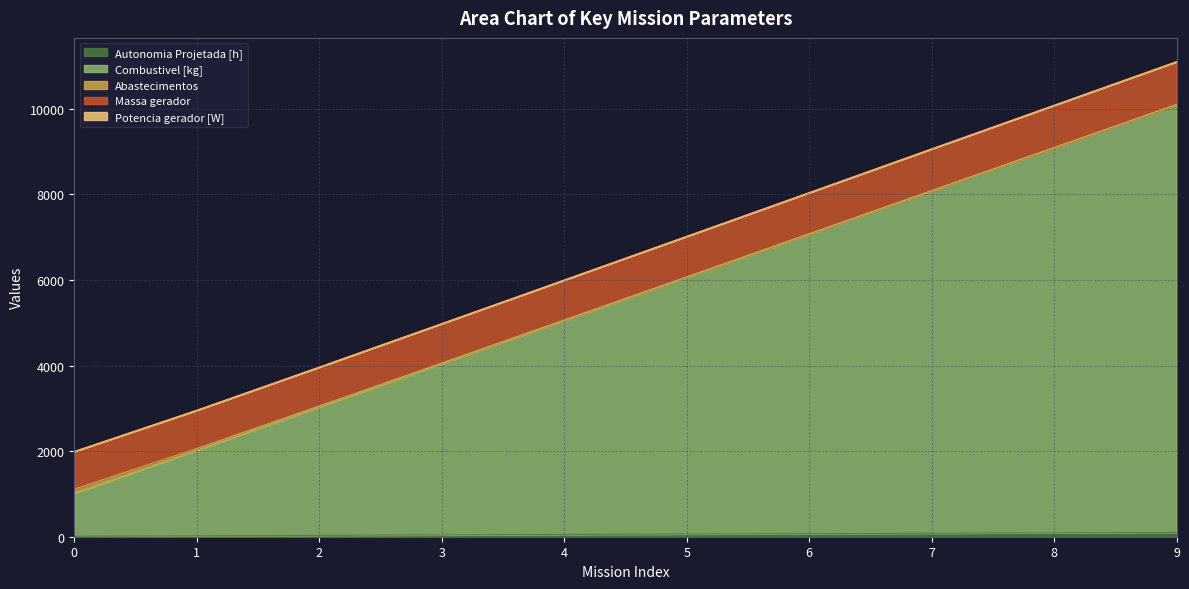

At how many categories does at least one series exceed 9936?

2